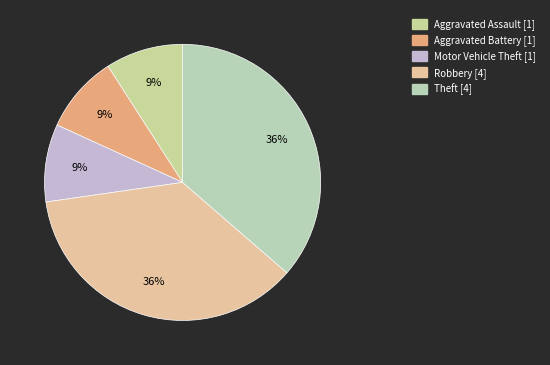

Does any single category account for the majority?

No